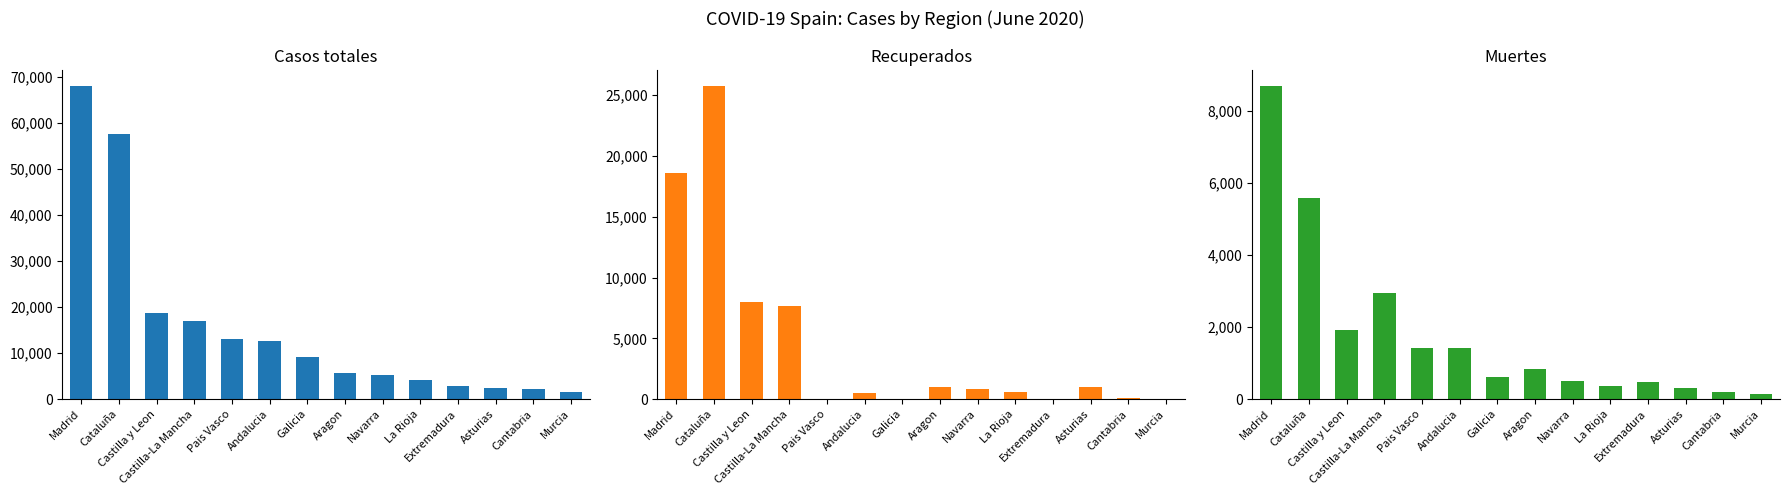

Is it true that Muertes equals 1922 at Castilla y Leon?

True